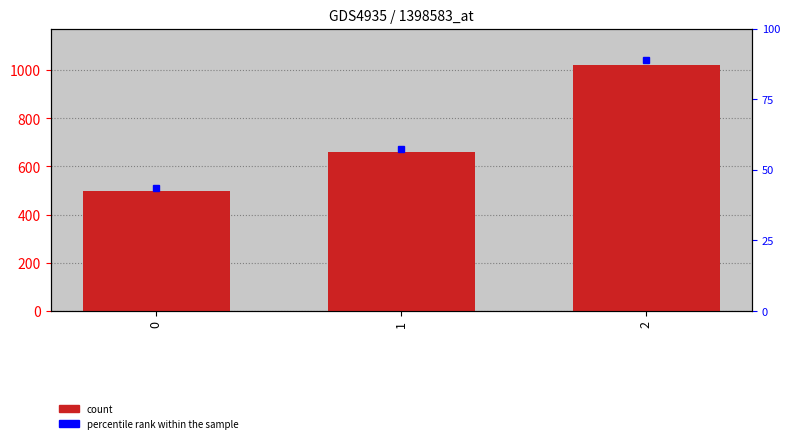

Rank the categories by value from lowest to highest.

0, 1, 2